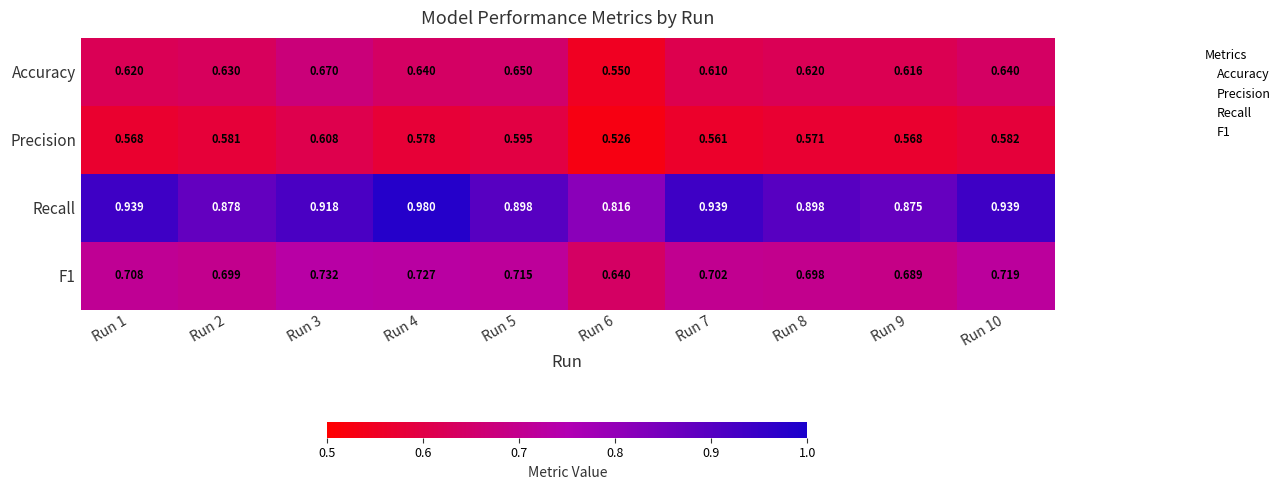

Is the value of Precision at Run 10 greater than the value of Accuracy at Run 9?

No